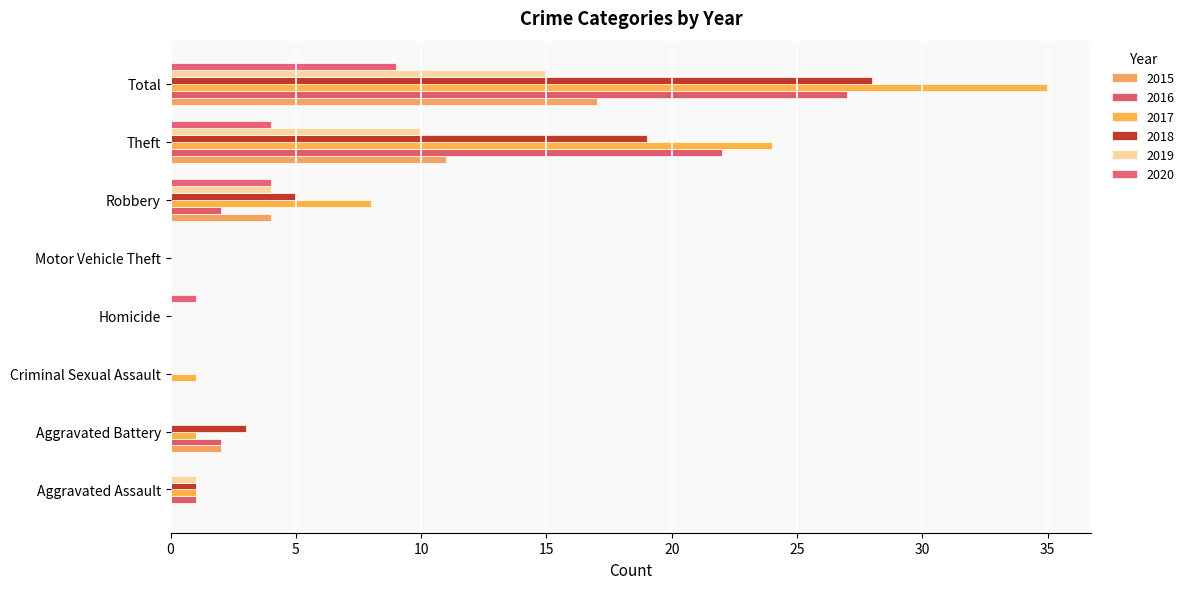

Which series has the largest range (max minus min)?

2017